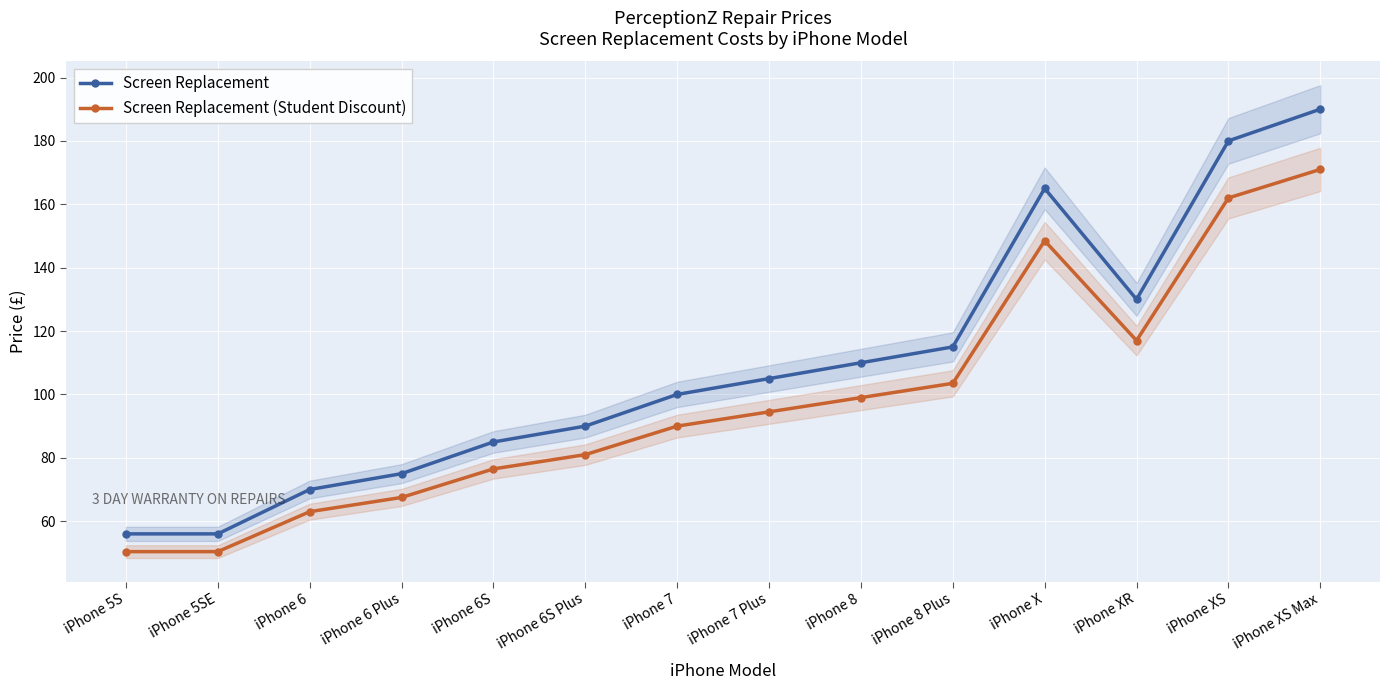

The value of Screen Replacement at iPhone 7 is 159.5. True or false?

False